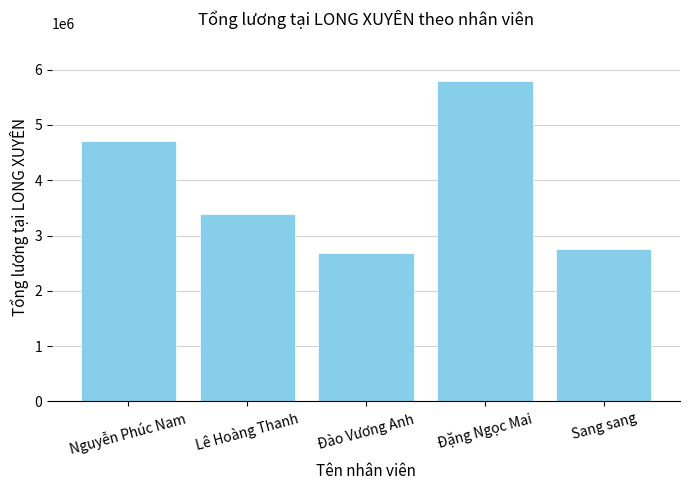

What value does the data have at Đặng Ngọc Mai?

5789285.7